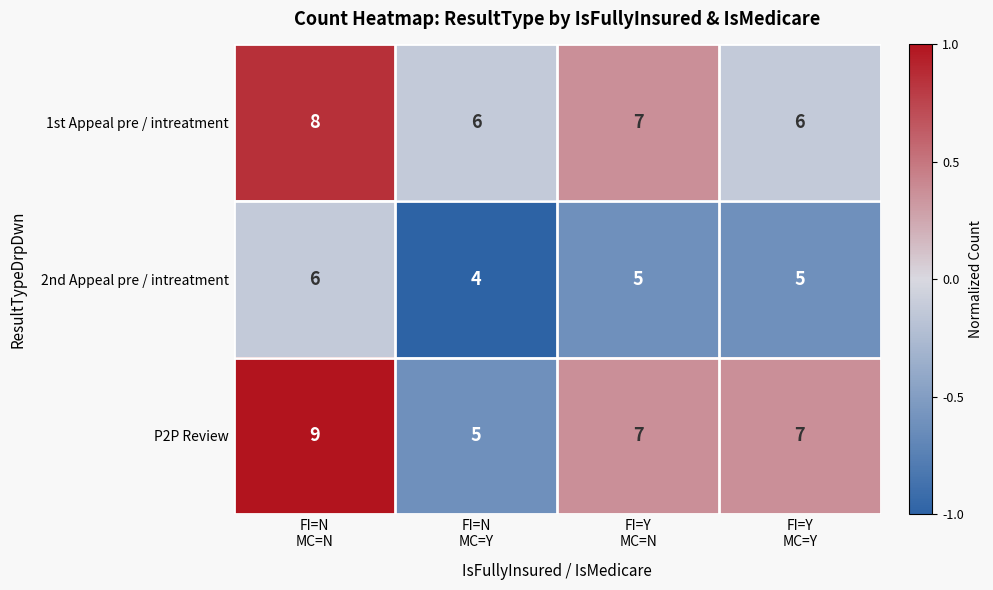

At how many categories does at least one series exceed 5?

4